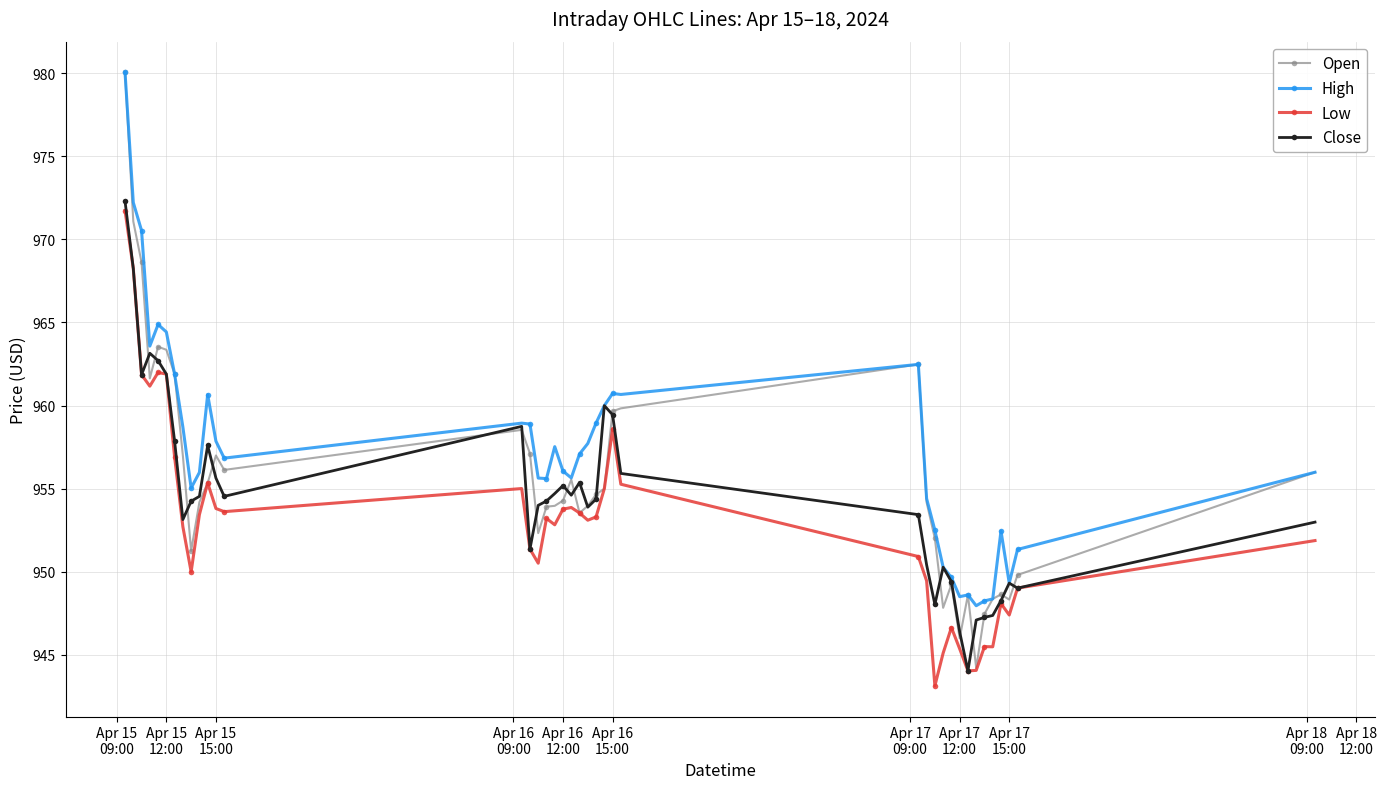

After their last crossing, which series has the higher values: Open or Close?

Open